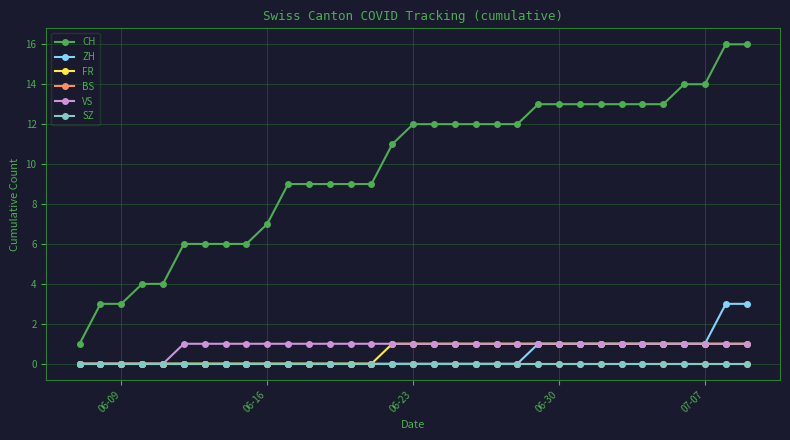

Count the number of categories in the chart.

33